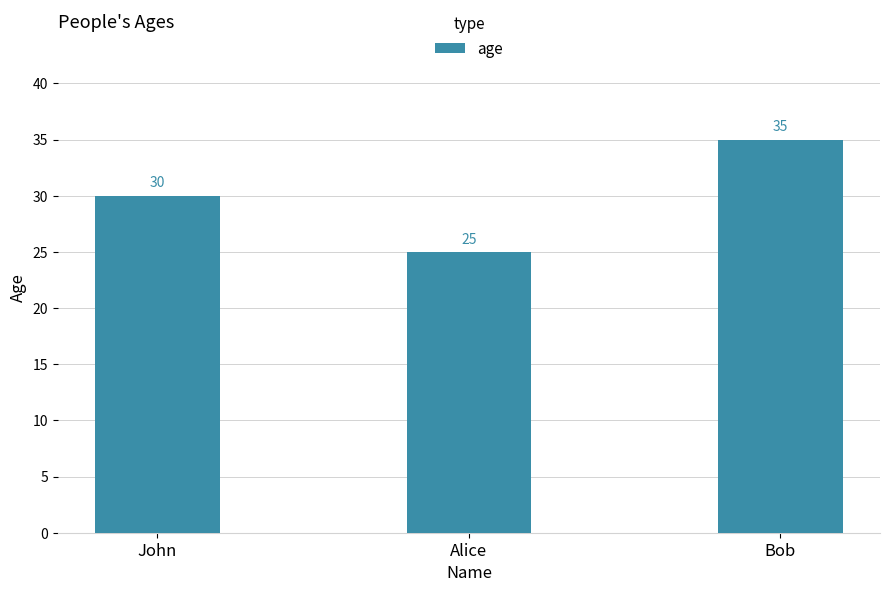

What position from the right is Alice?

2